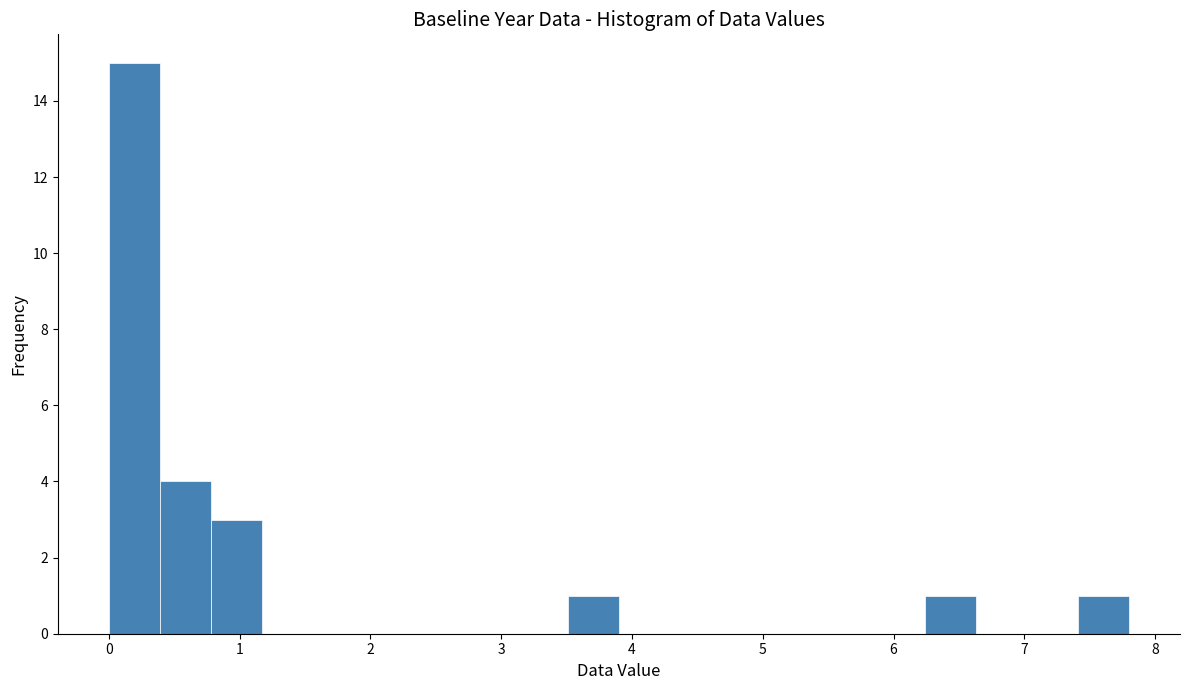

Around what value on the x-axis is the tallest bar? Give the approximate position of its centre, as read against the axis.

0.2